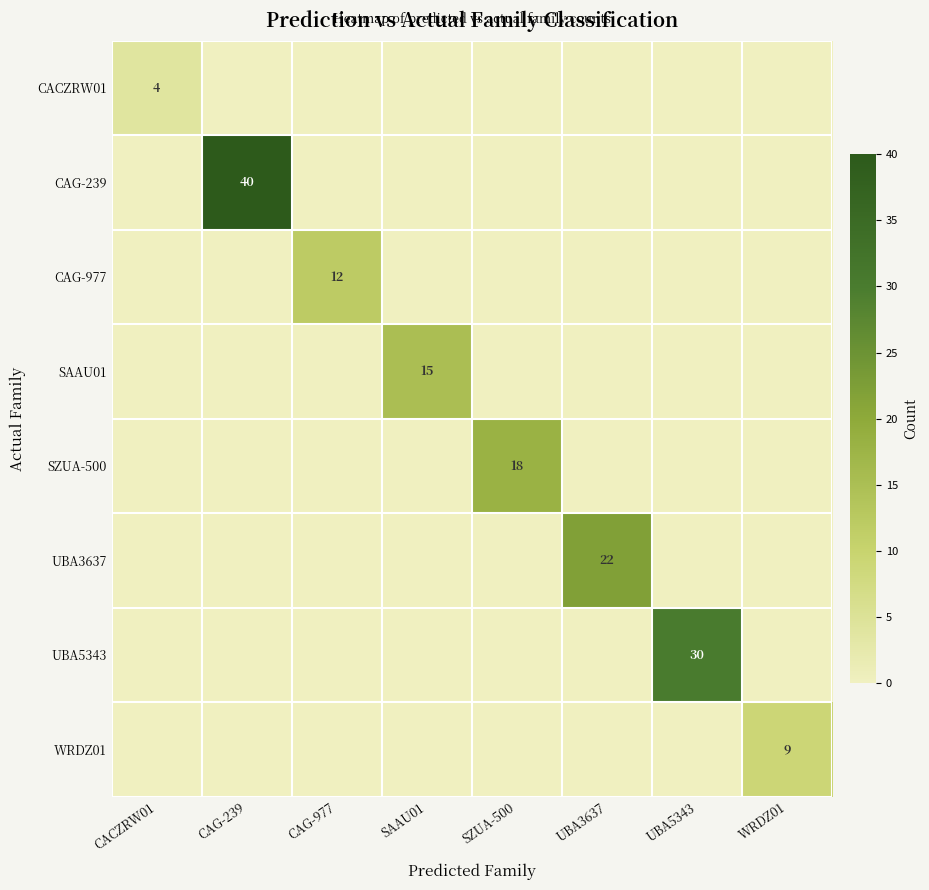

True or false: UBA5343 has a value of 30 at UBA5343.

True